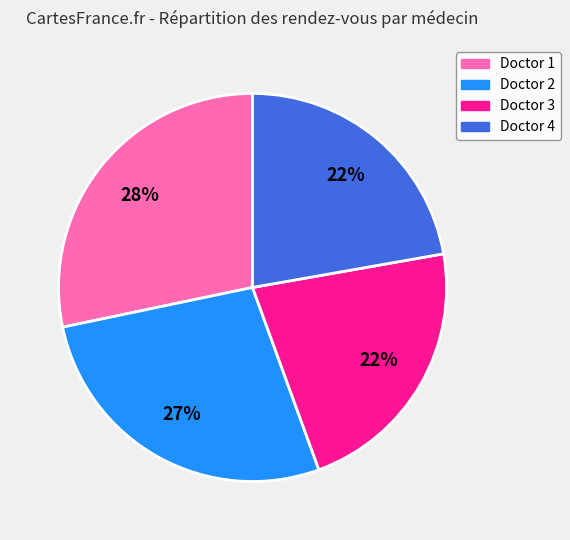

To the nearest percent, what is the average slice percentage?

25%